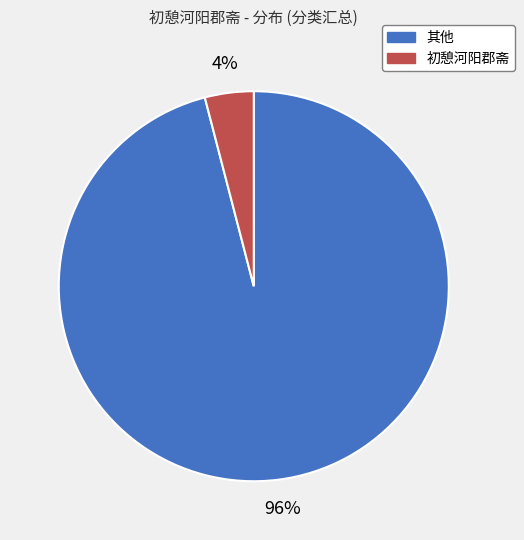

To the nearest percent, what is the average slice percentage?

50%